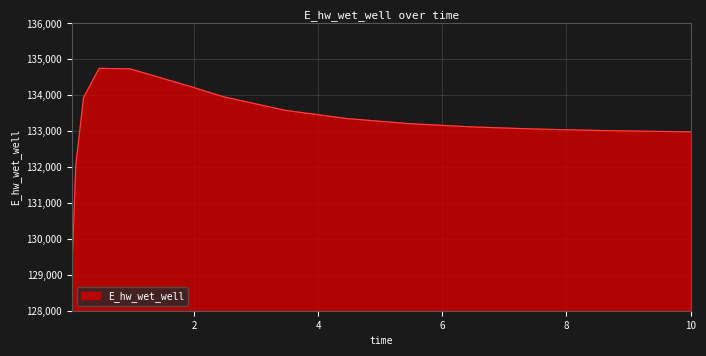

What is the difference between the maximum and minimum values?

5633.4